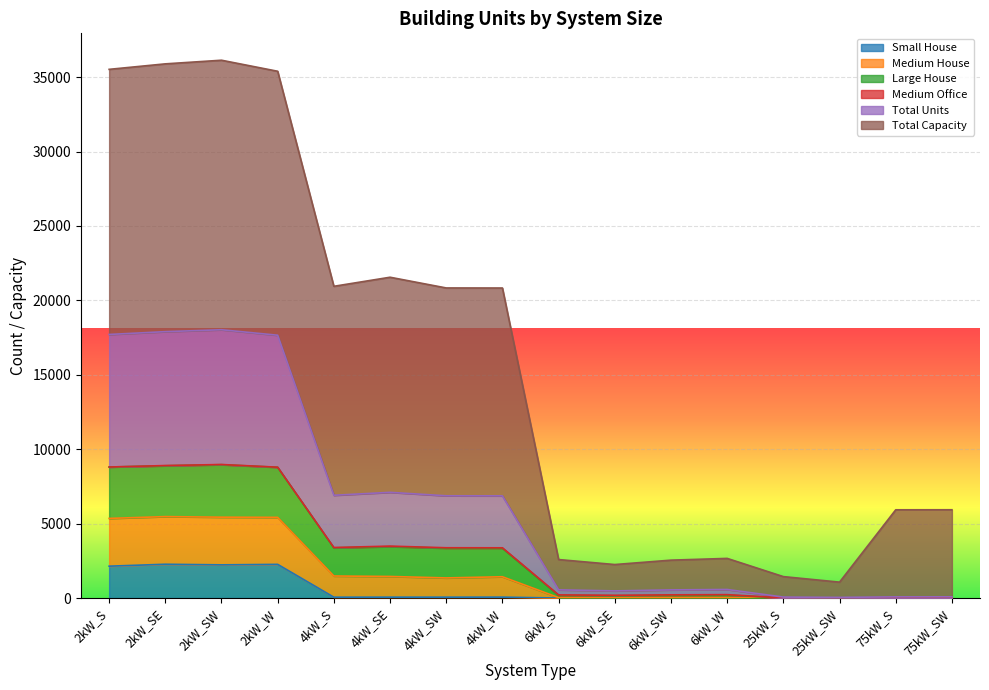

Which category has the lowest value across all series?

6kW_S